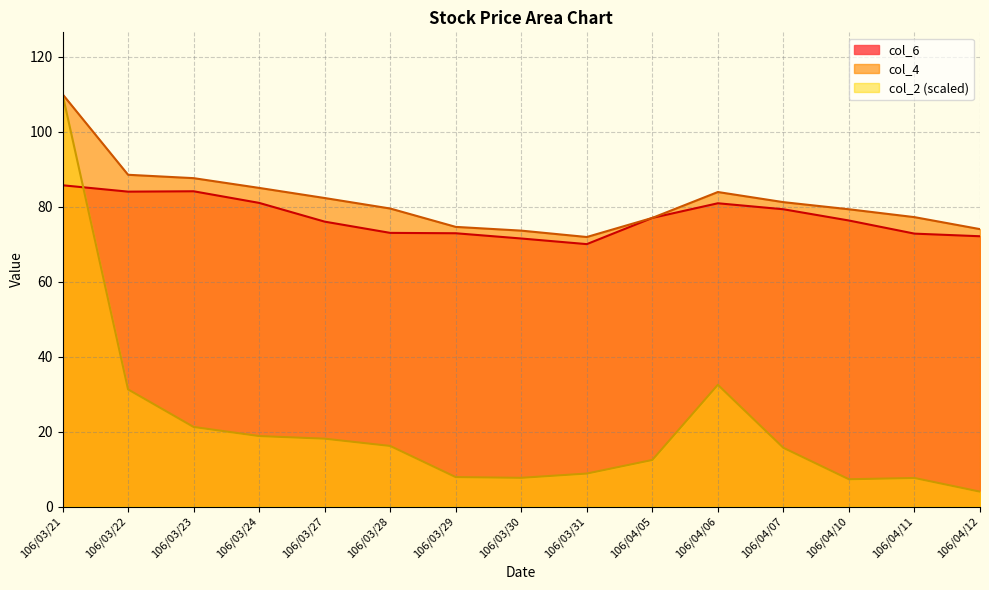

Does the chart display data point markers on the line(s)?

No